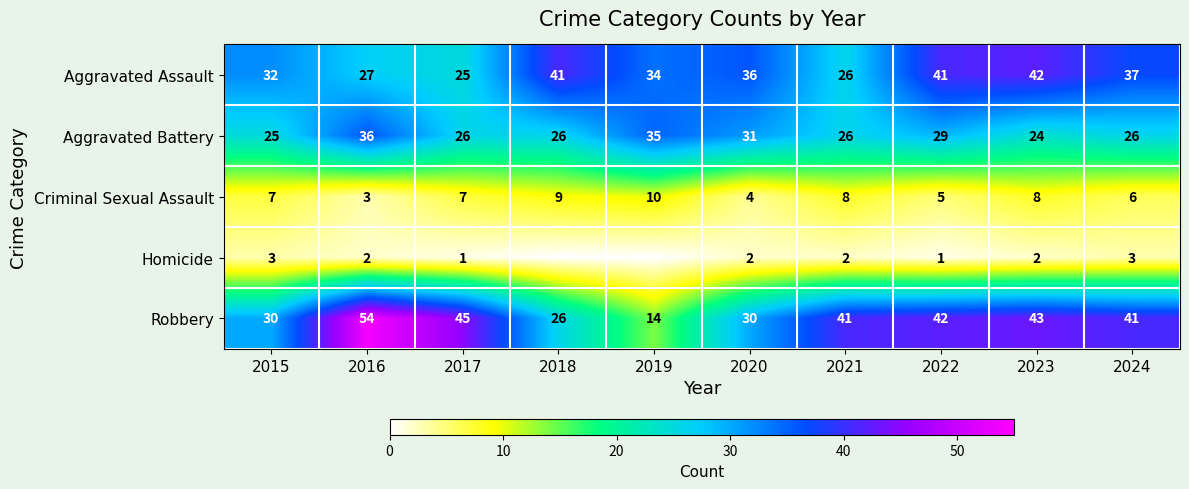

What is the spread (max minus min) of values at 2024?

38